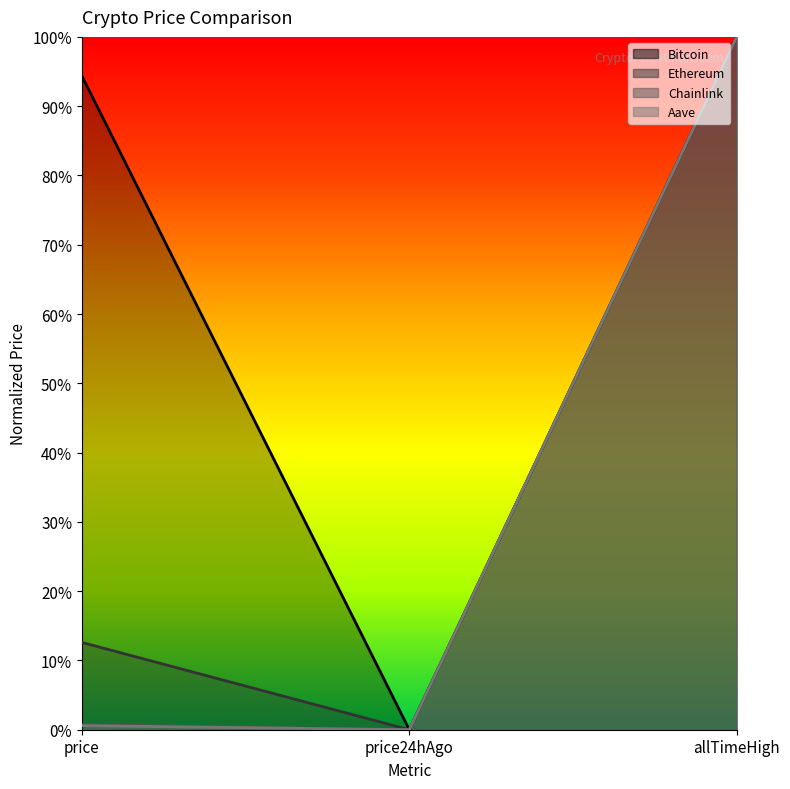

The value of Aave at allTimeHigh is 1.0. True or false?

True